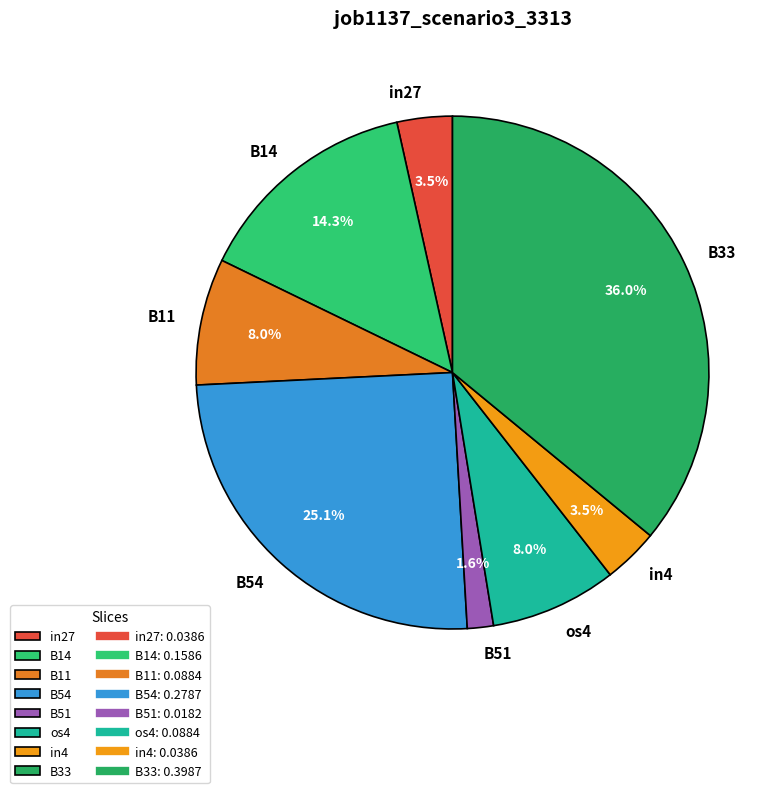

Between in27 and B11, which is larger?

B11